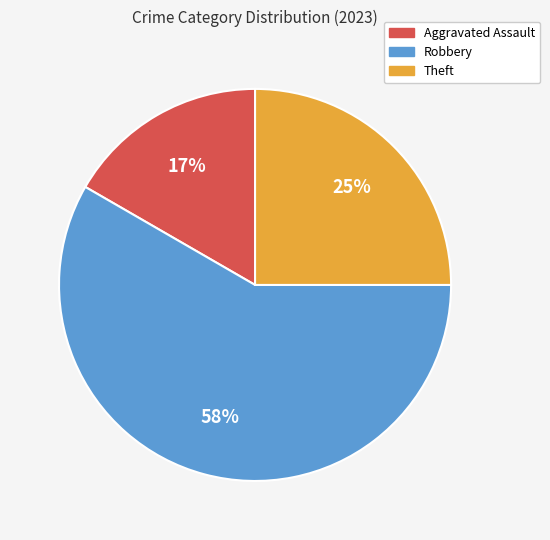

What percentage is the Robbery slice, to the nearest percent?

58%